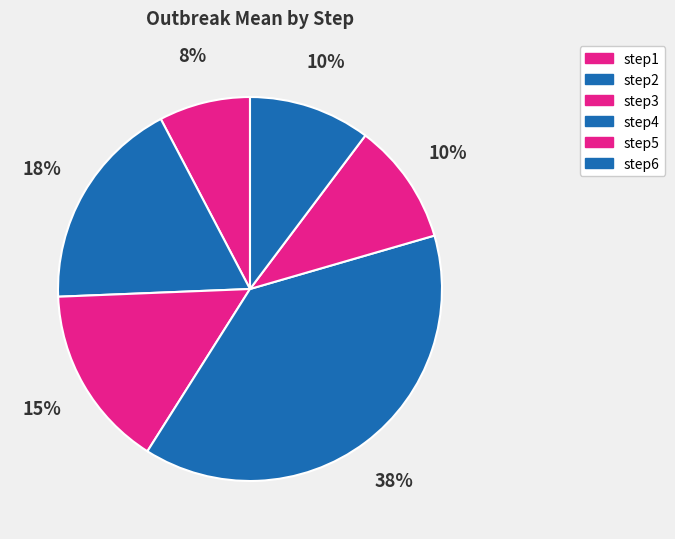

True or false: step2 accounts for 12% of the total.

False